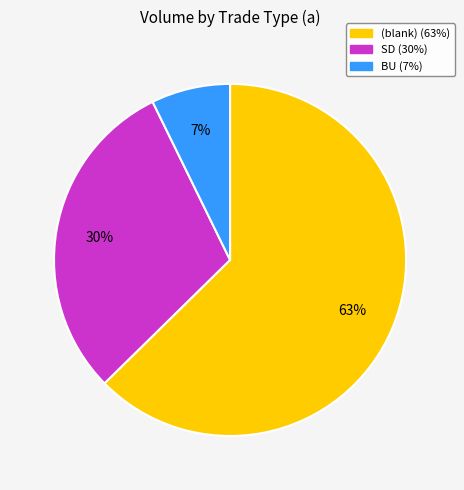

To the nearest percent, what is the average slice percentage?

33%